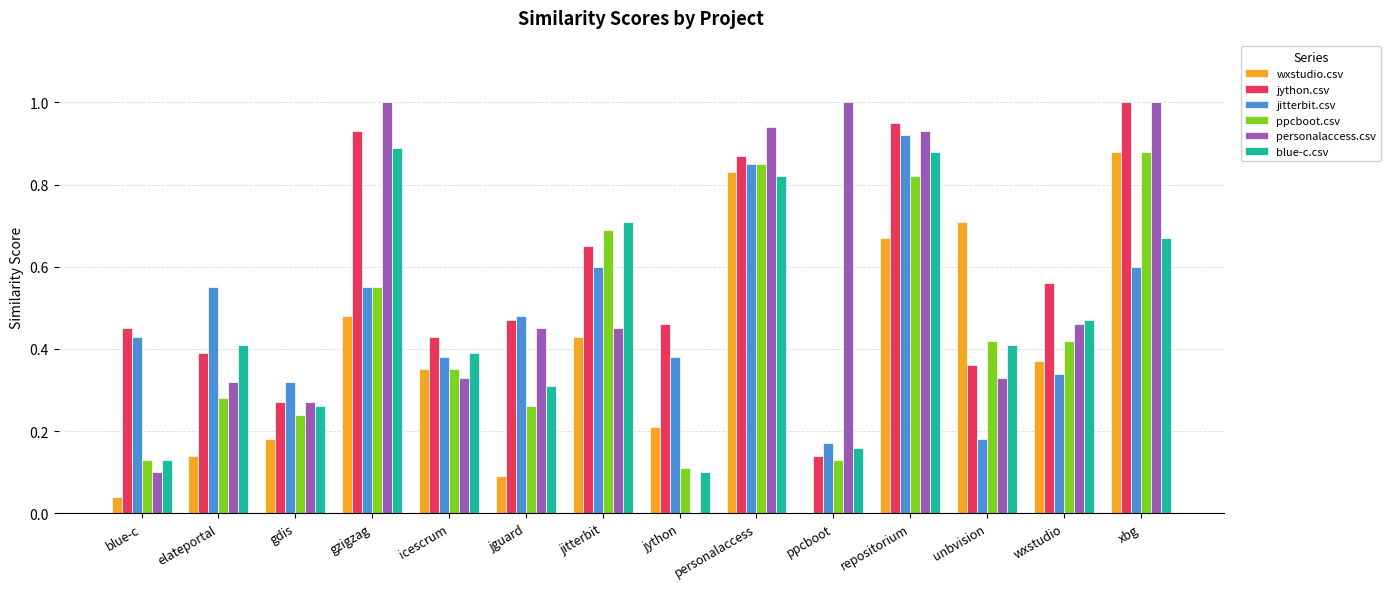

True or false: jython.csv has a value of 0.2 at blue-c.

False